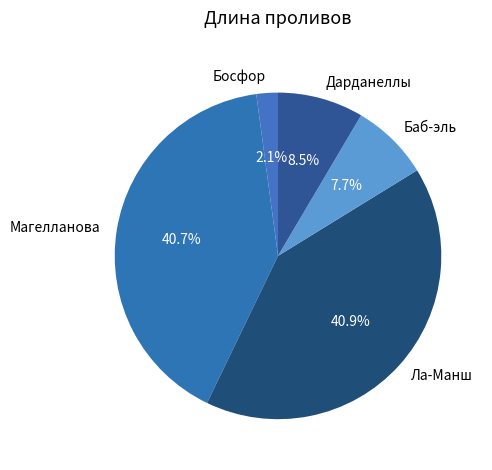

Does any single category account for the majority?

No